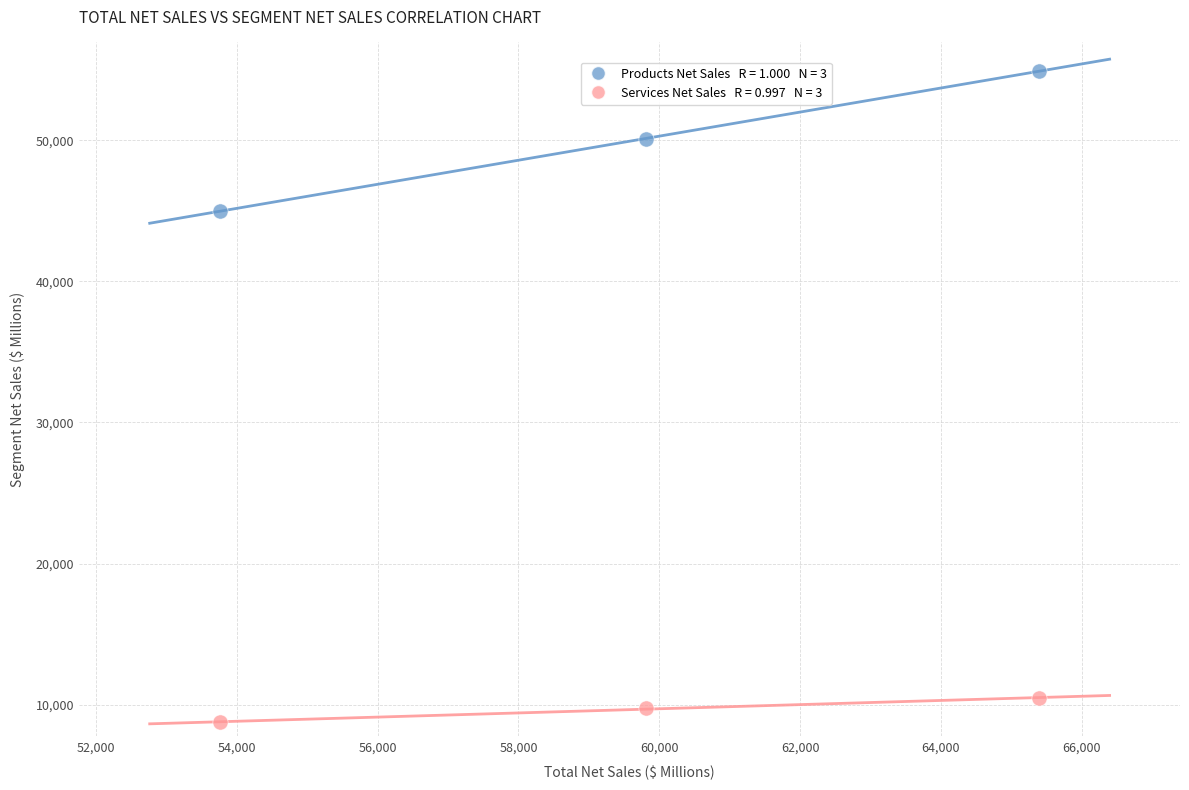

Across all series, what Y value is closest to 31842?

45005